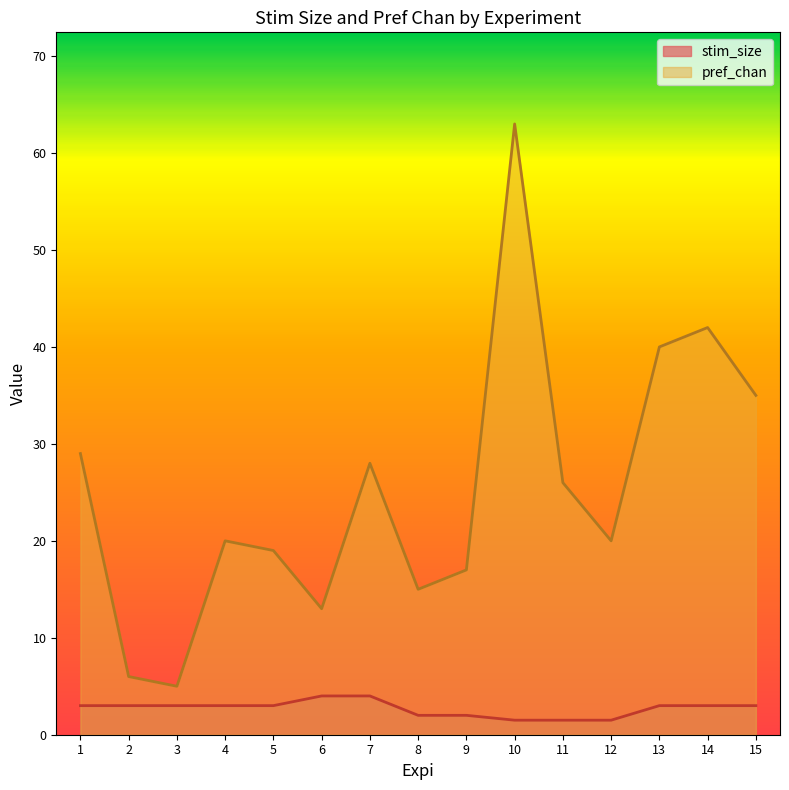

The value of pref_chan at 4 is 20.0. True or false?

True